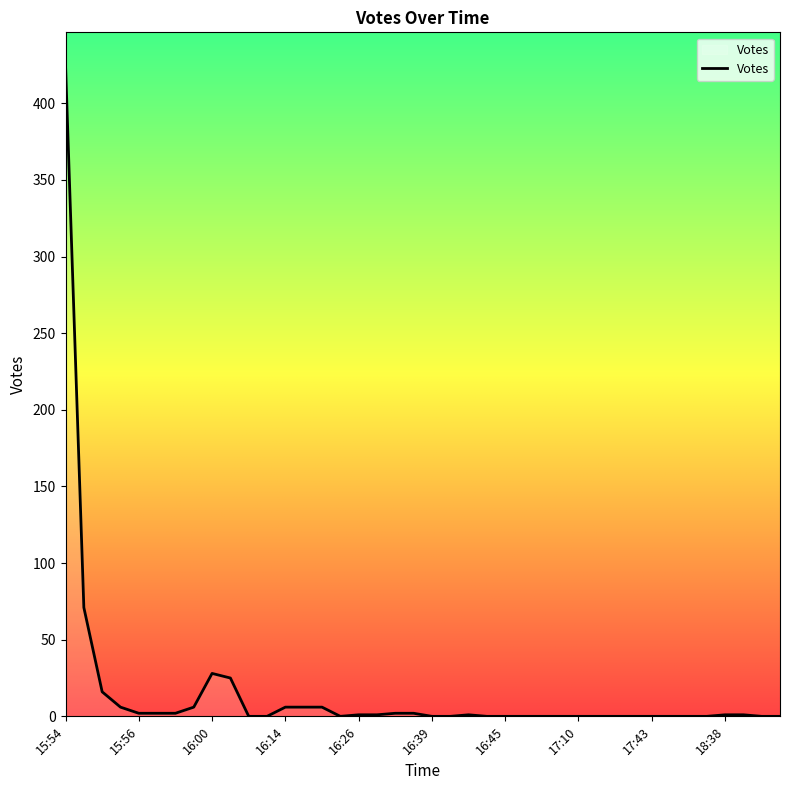

What is the difference between the maximum and minimum values?

425